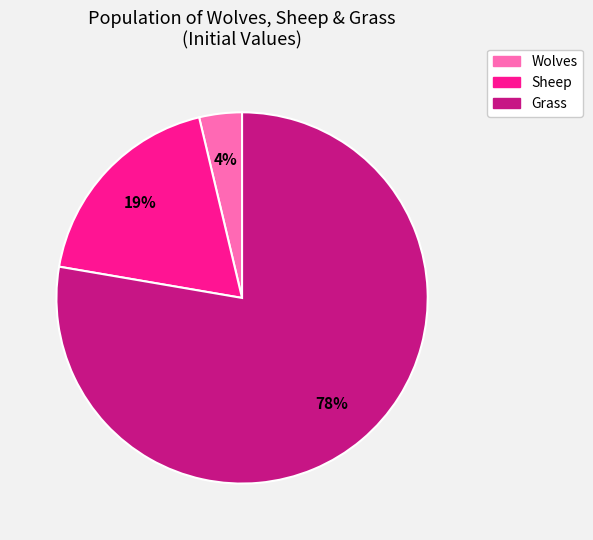

To the nearest percent, what percentage of the pie is Wolves?

4%